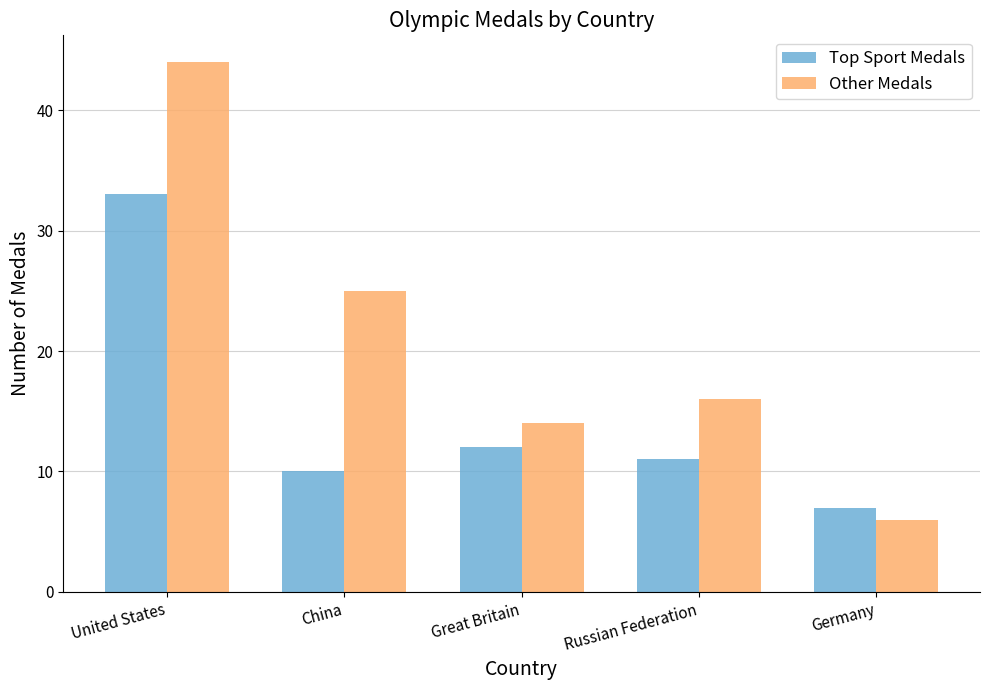

What is the greatest value displayed?

44